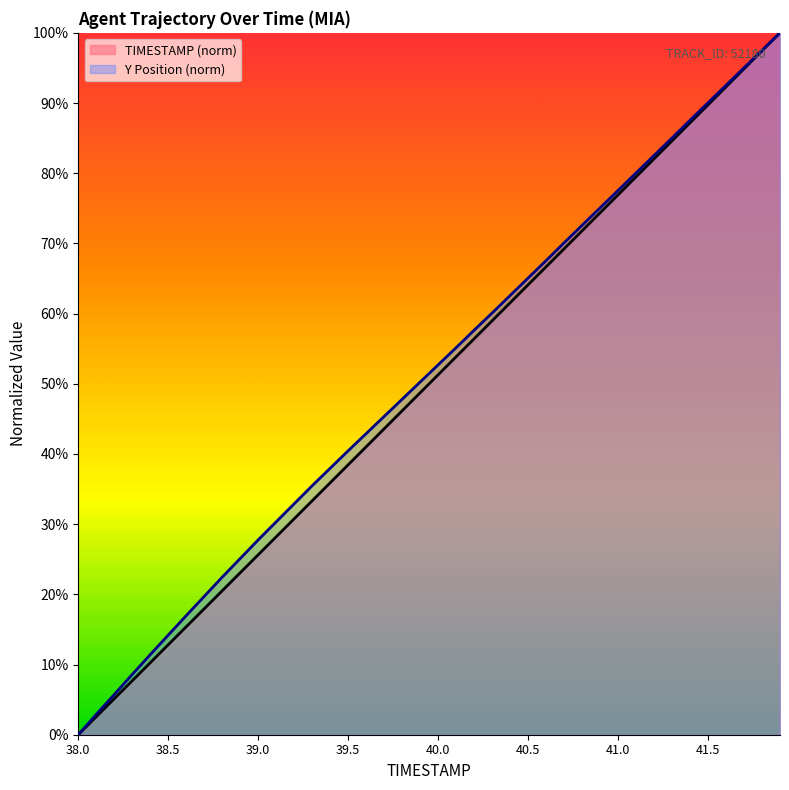

What is the sum of the TIMESTAMP values at 39.7 and 38.6?

0.6